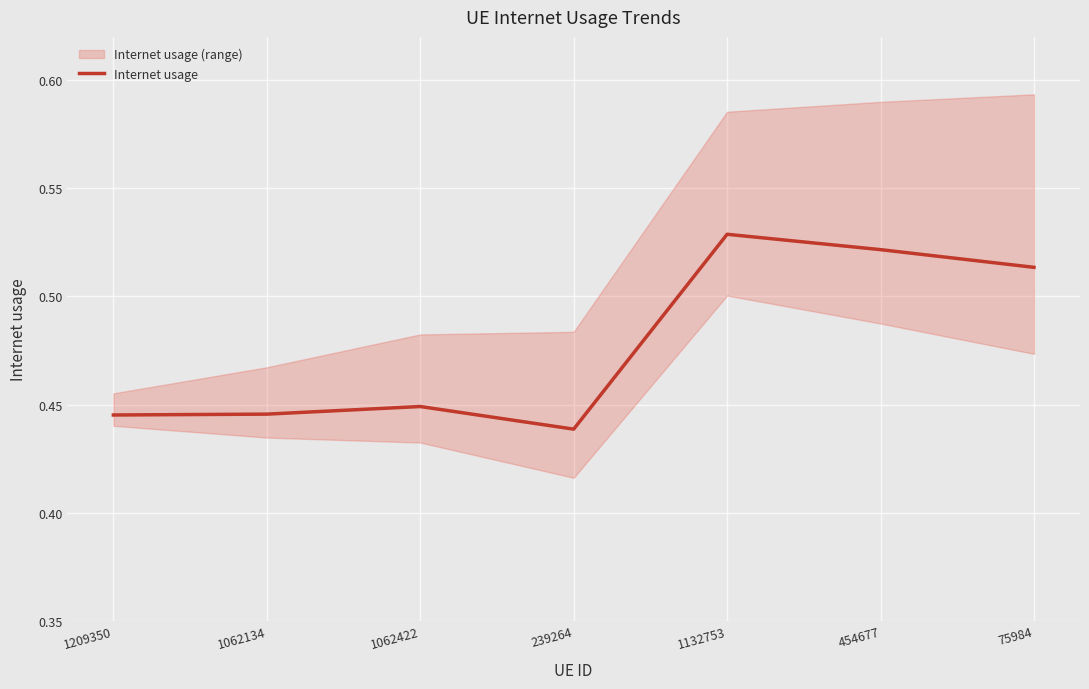

Where is the first local minimum?

239264